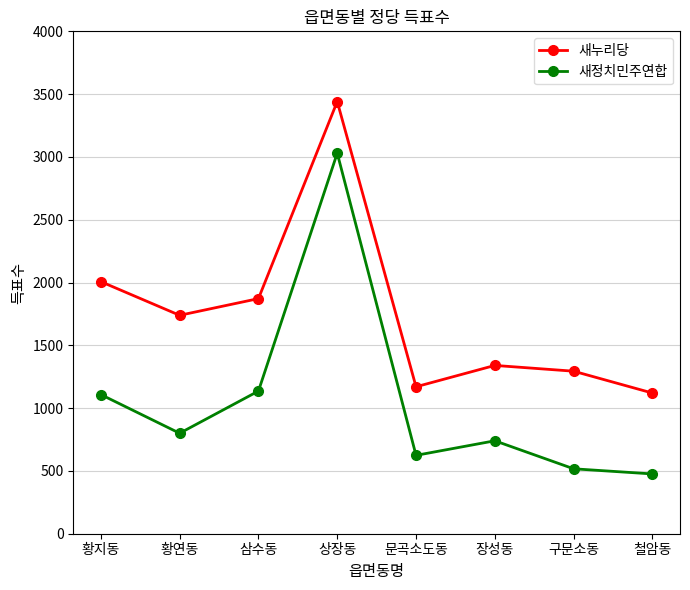

How many data points does each series have?

8